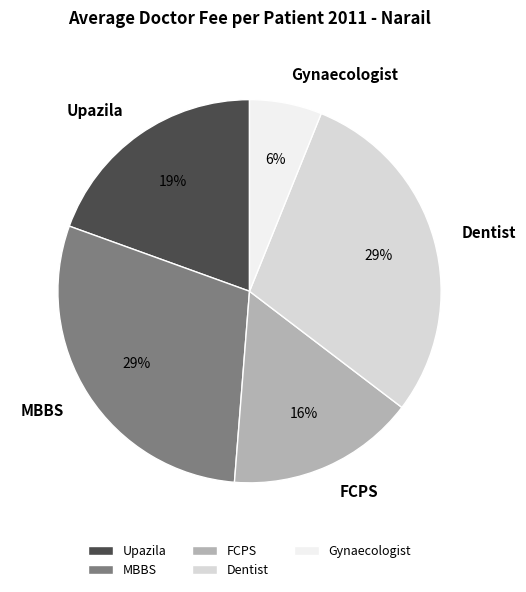

What percentage is the FCPS slice, to the nearest percent?

16%